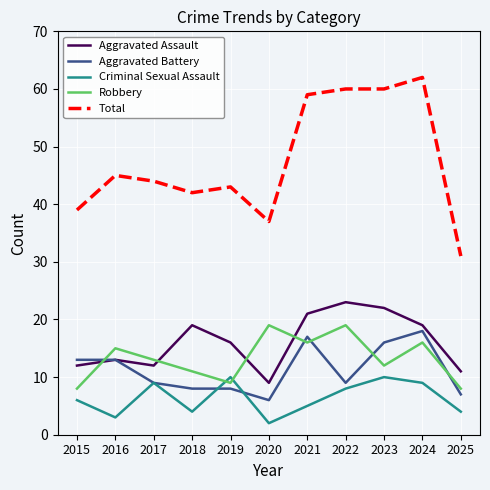

What is the difference between the highest and lowest values at 2019?

35